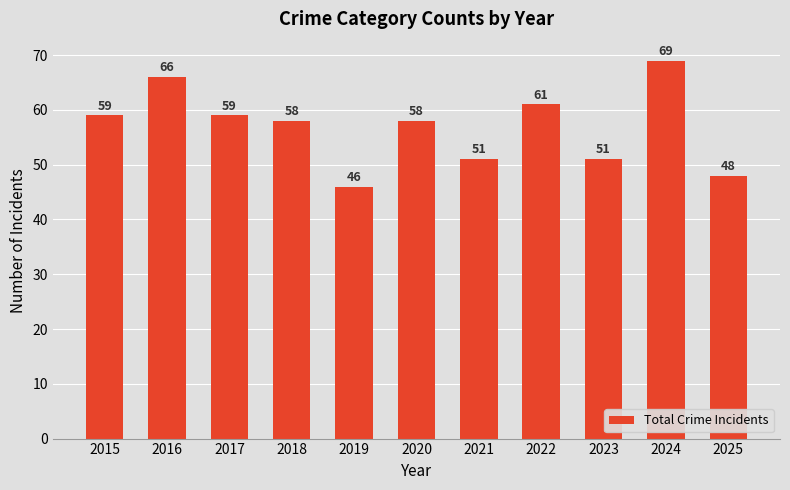

What is the difference between the maximum and minimum values?

23